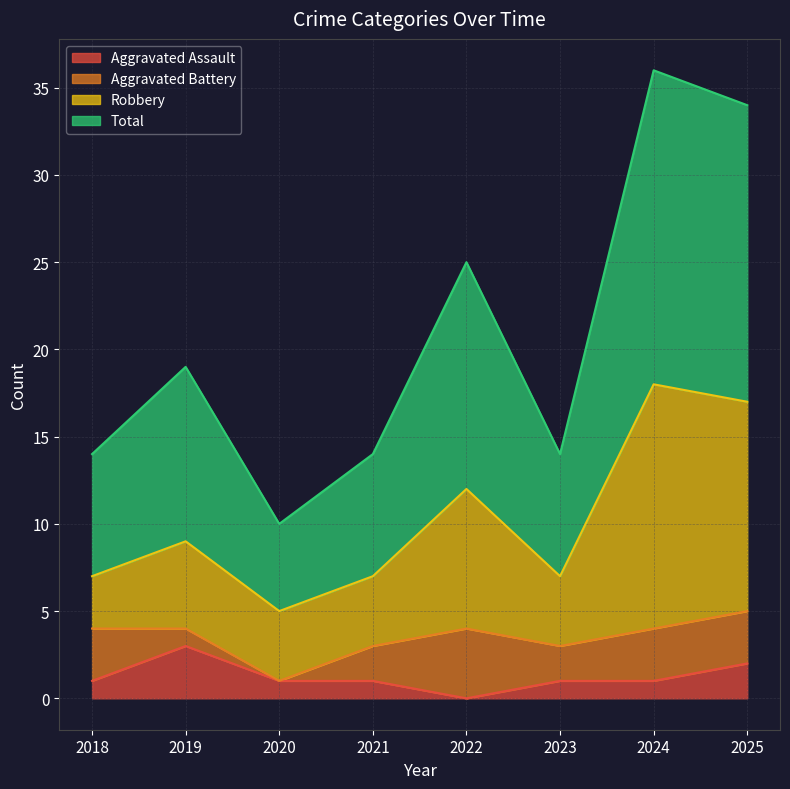

Count the Aggravated Assault values in the range 1 to 2.

6